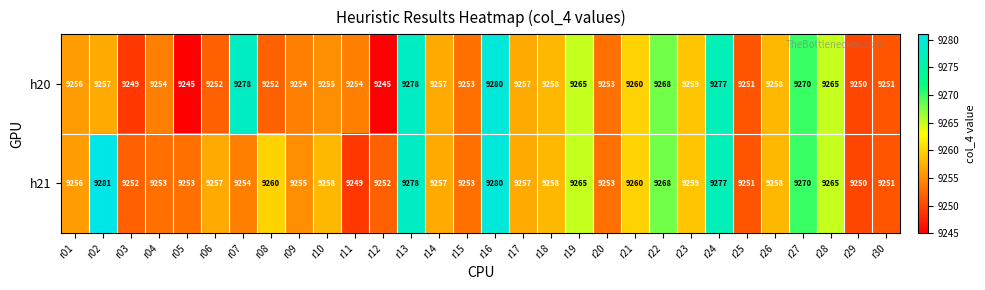

What value does the h21 series have at r17?

9257